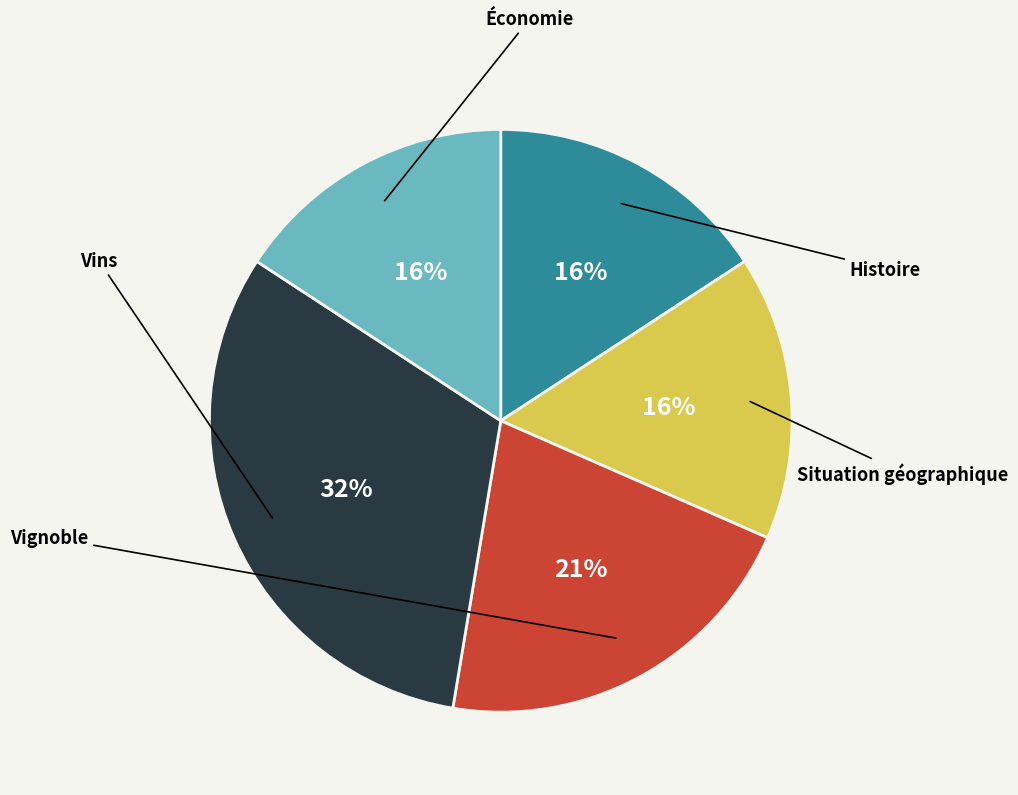

To the nearest percent, what is the average slice percentage?

20%